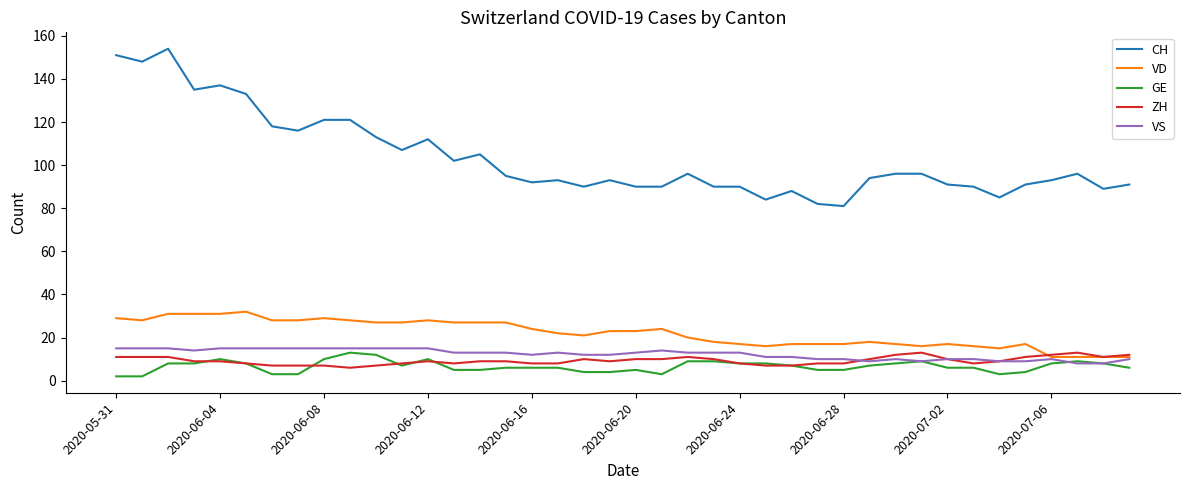

What are all the series names shown in the legend?

CH, VD, GE, ZH, VS